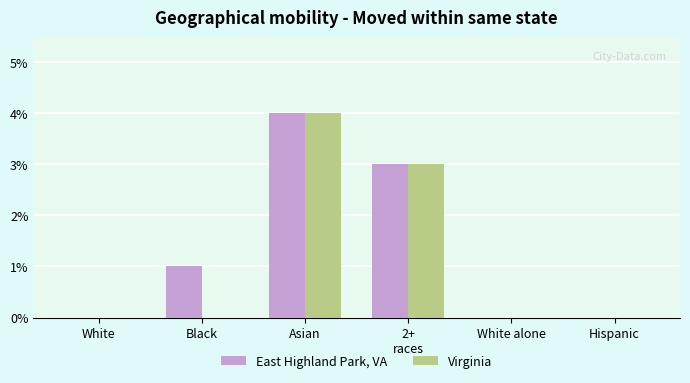

True or false: Virginia has a value of 0 at Black.

True